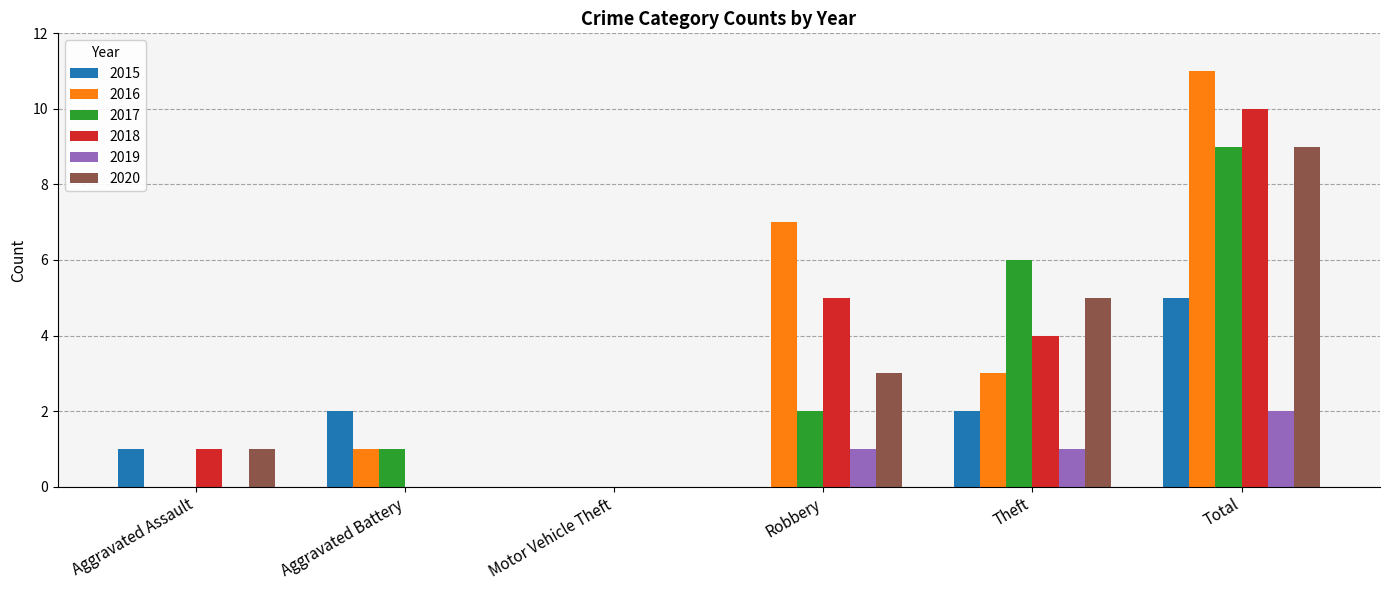

How many groups of bars are there?

6